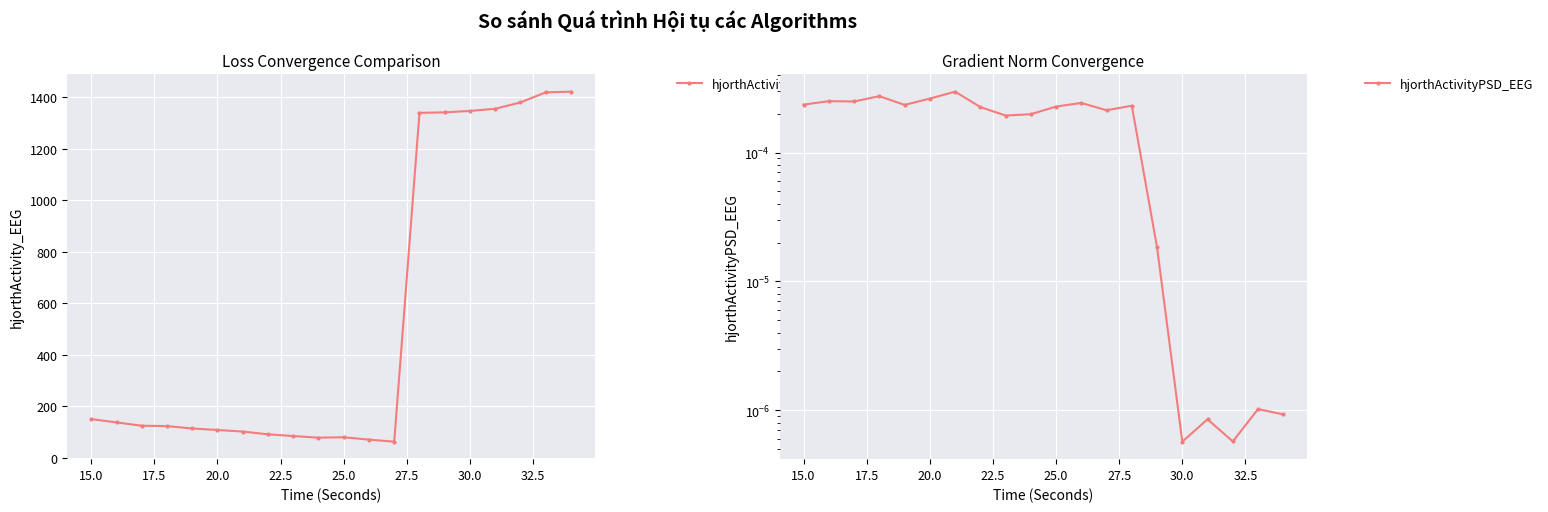

What is the maximum value for hjorthActivity_EEG?

1422.3